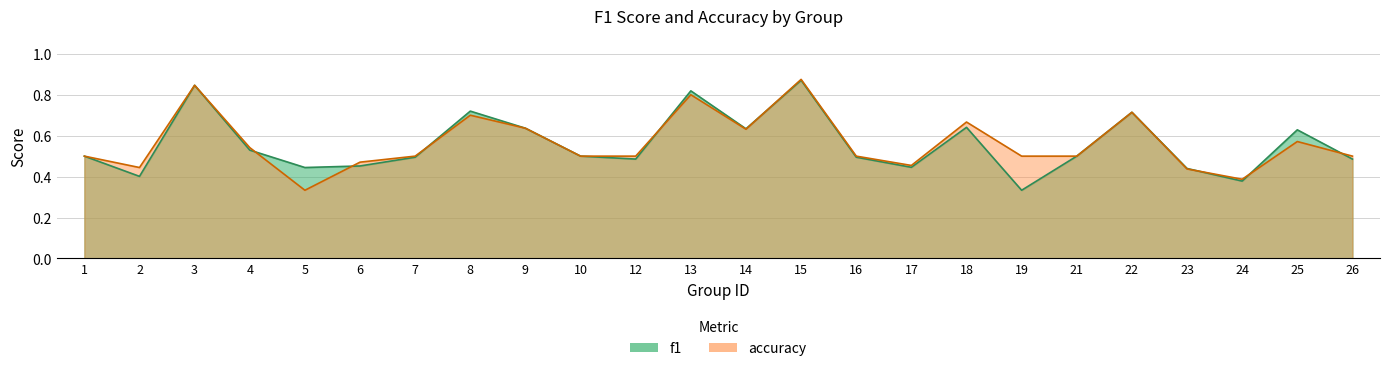

What is the average value of the accuracy series?

0.6